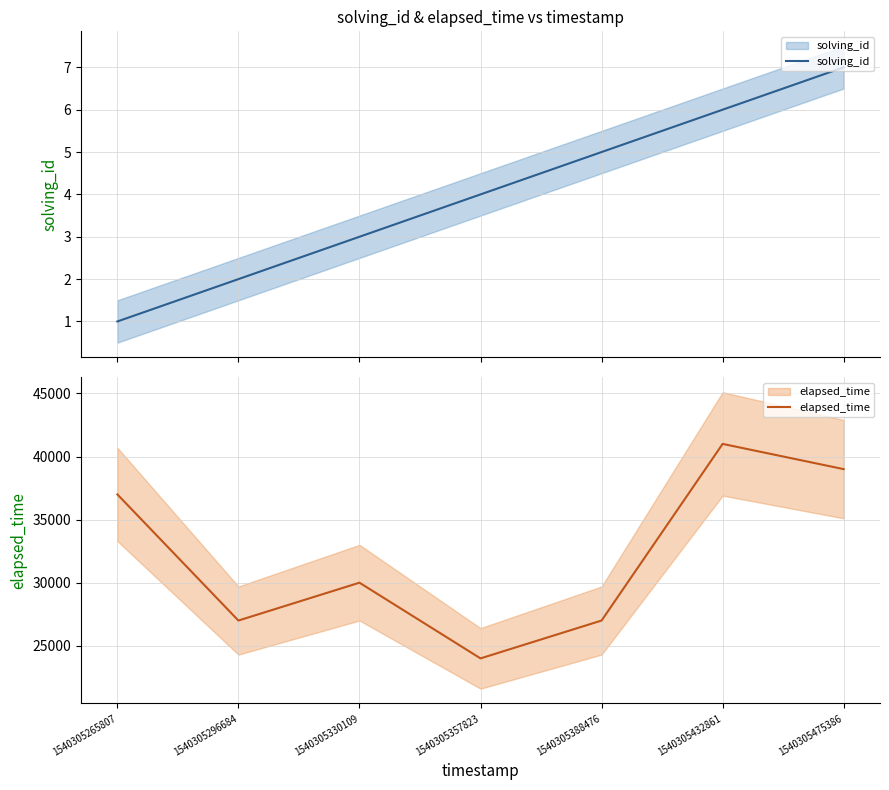

How many elapsed_time values are between 27000 and 39000?

5